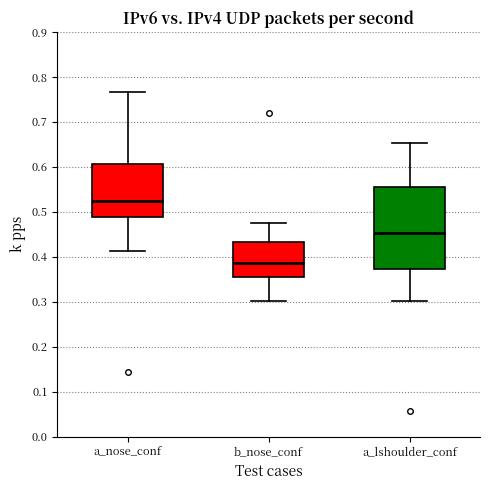

Reading left to right, transcribe this box plot: for each box, give where its median line is, the range the box spans, and where its two whiskers end, as read against the y-axis. The values are not printed on the chart, so give them approximately, as read against the axis.

a_nose_conf: median 0.52, box 0.49 to 0.61, whiskers 0.41 to 0.77
b_nose_conf: median 0.39, box 0.36 to 0.43, whiskers 0.30 to 0.47
a_lshoulder_conf: median 0.45, box 0.37 to 0.56, whiskers 0.30 to 0.65